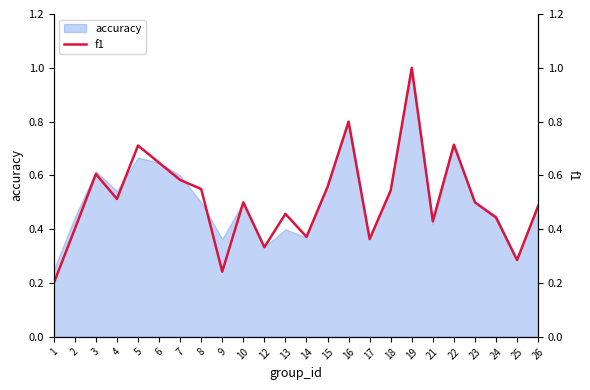

What is the change in value from 19 to 26?

-0.5